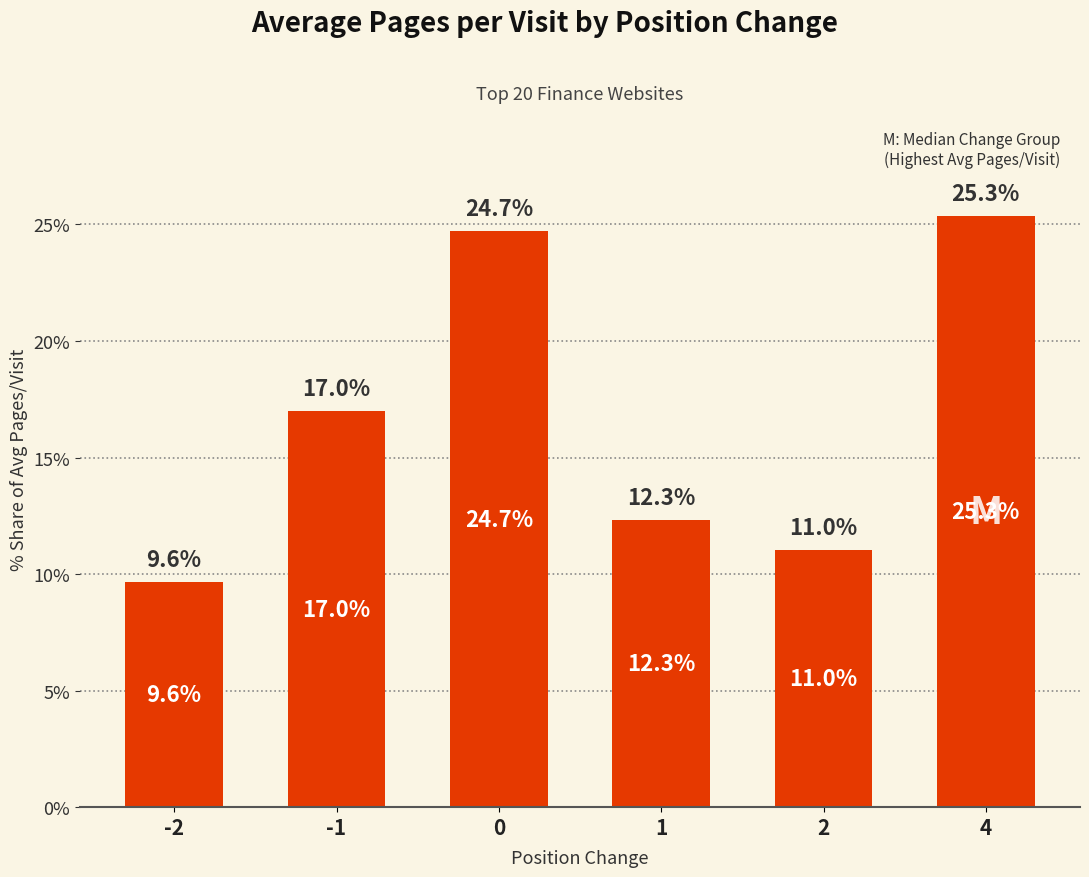

What is the change in value from 0 to 2?

-13.7